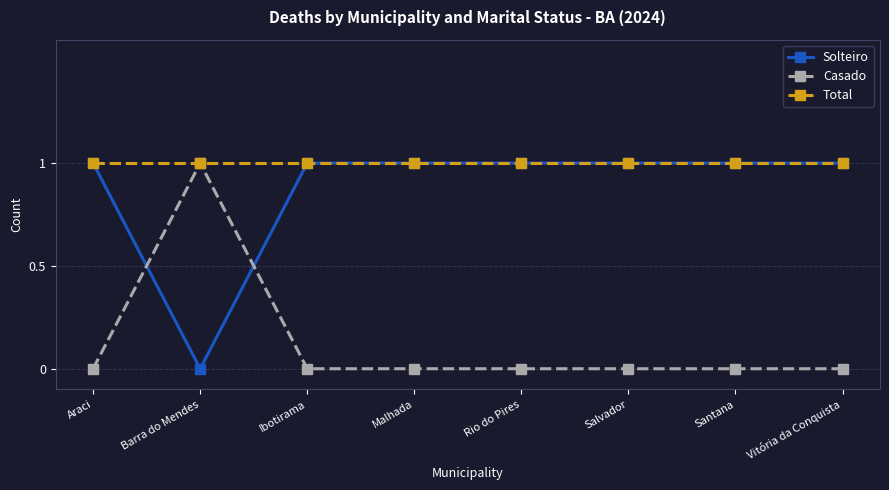

Reading left to right, what are all the values shown in this chart?

Solteiro: 1	0	1	1	1	1	1	1
Casado: 0	1	0	0	0	0	0	0
Total: 1	1	1	1	1	1	1	1